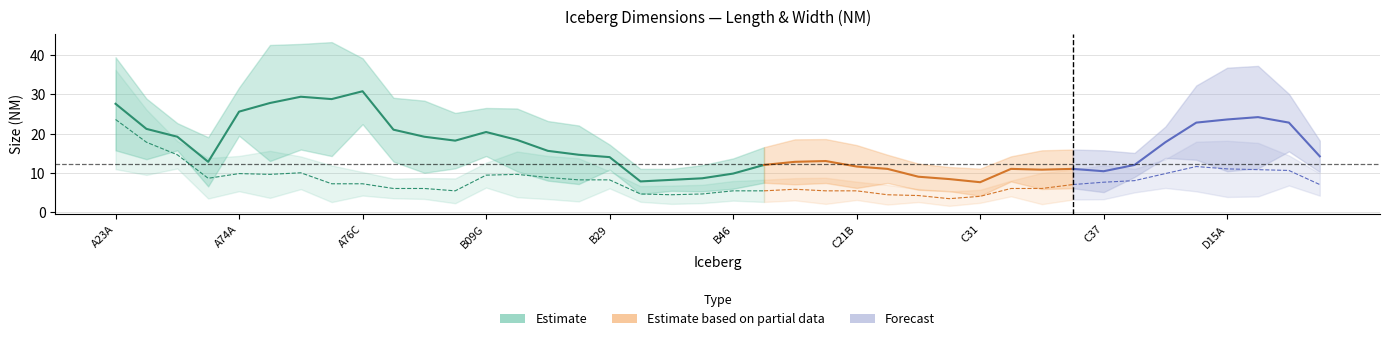

Is it true that Length (NM) equals 2.9 at B46?

False